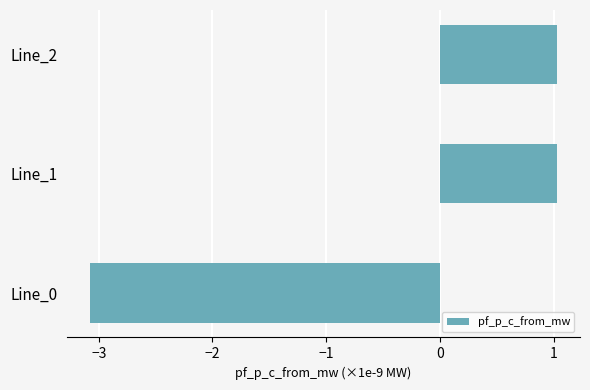

Does the chart contain stacked bars?

No